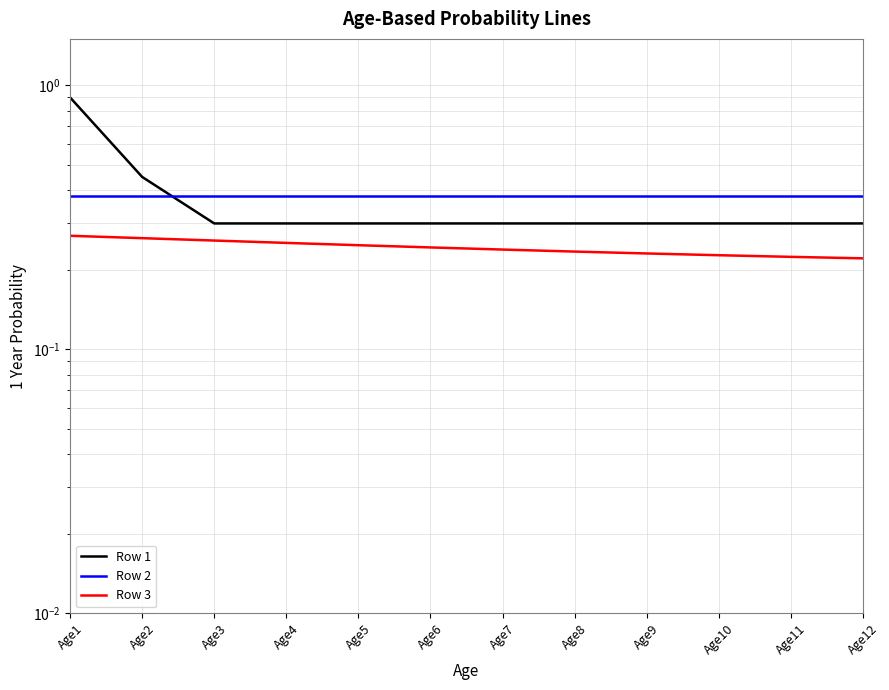

True or false: Row 2 has a value of 0.4 at Age3.

True